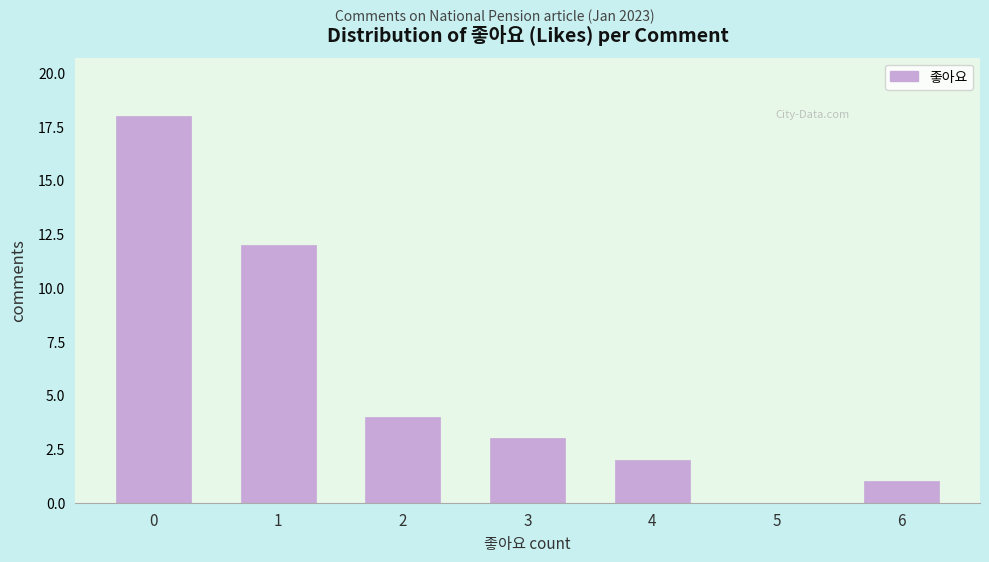

Reading left to right, list all the values displayed in this chart.

0=18	1=12	2=4	3=3	4=2	5=0	6=1